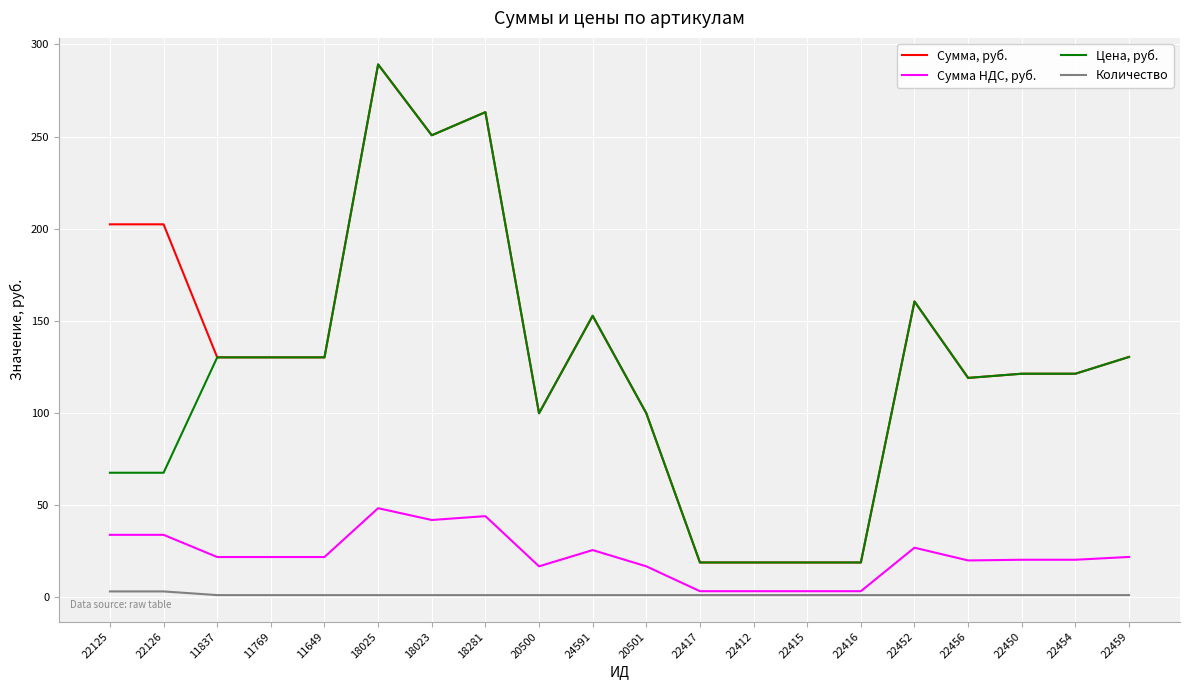

True or false: Сумма НДС, руб. and Цена, руб. cross at least once.

False